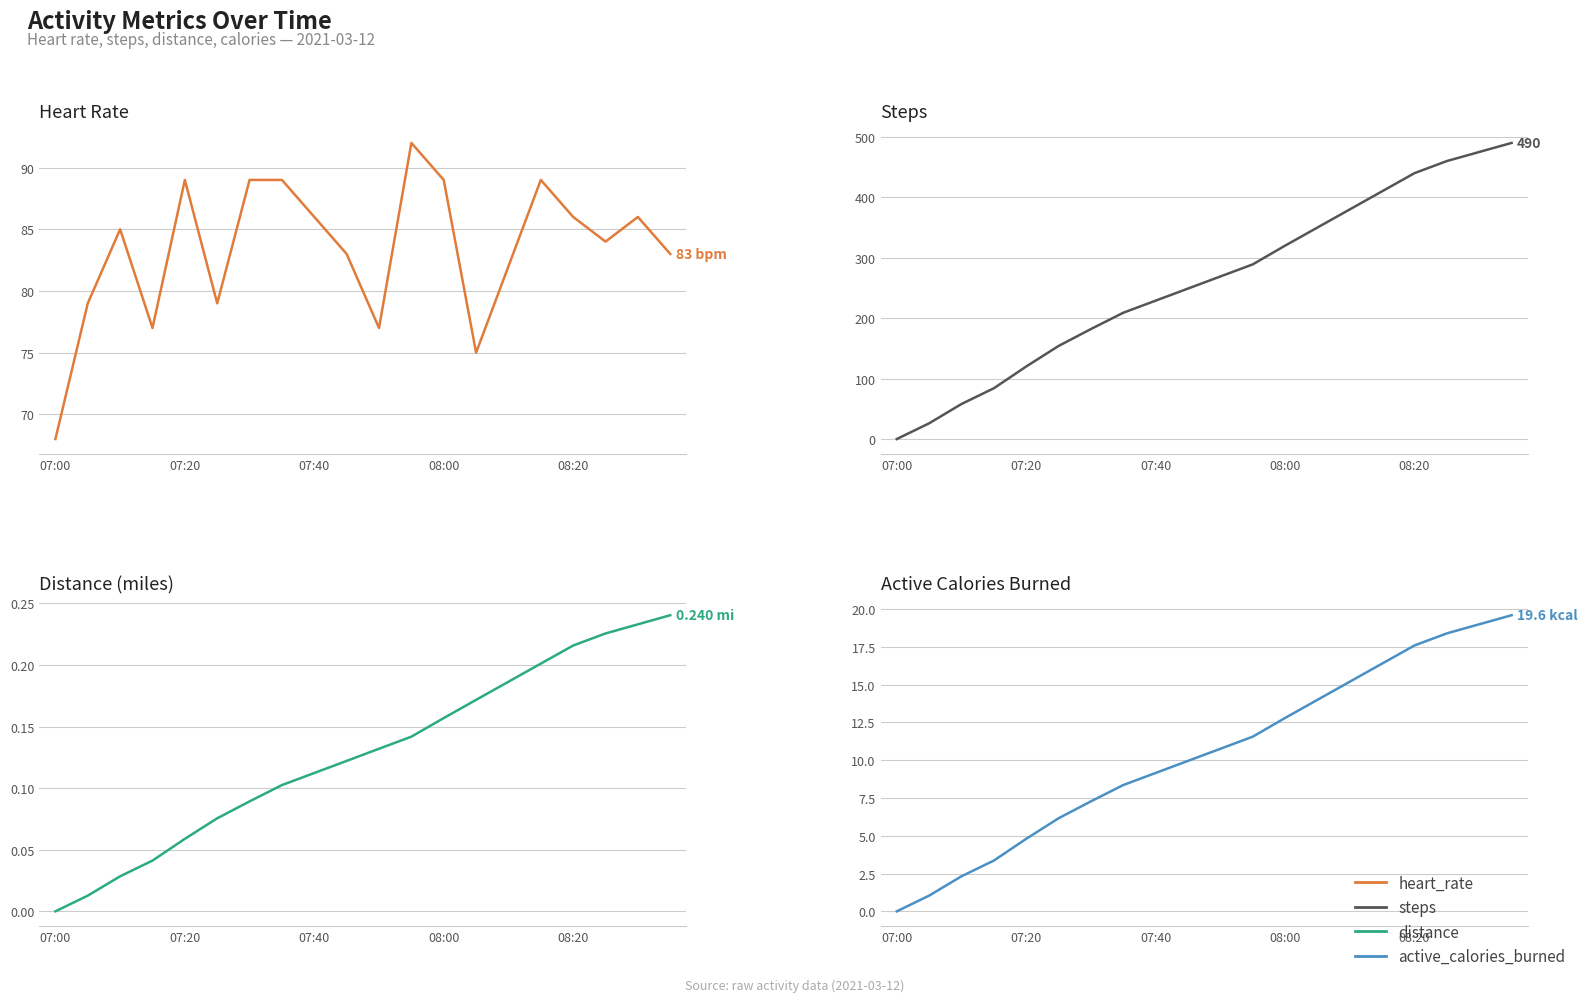

Reading right to left, extract all data points from this chart.

heart_rate: 83.0	86.0	84.0	86.0	89.0	82.0	75.0	89.0	92.0	77.0	83.0	86.0	89.0	89.0	79.0	89.0	77.0	85.0	79.0	68.0
steps: 490.0	475.0	460.0	440.0	410.0	380.0	350.0	320.0	289.0	269.0	249.0	229.0	209.0	182.0	154.0	120.0	84.0	58.0	26.0	0.0
distance: 0.2	0.2	0.2	0.2	0.2	0.2	0.2	0.2	0.1	0.1	0.1	0.1	0.1	0.1	0.1	0.1	0.0	0.0	0.0	0.0
active_calories_burned: 19.6	19.0	18.4	17.6	16.4	15.2	14.0	12.8	11.6	10.8	10.0	9.2	8.4	7.3	6.2	4.8	3.4	2.3	1.0	0.0